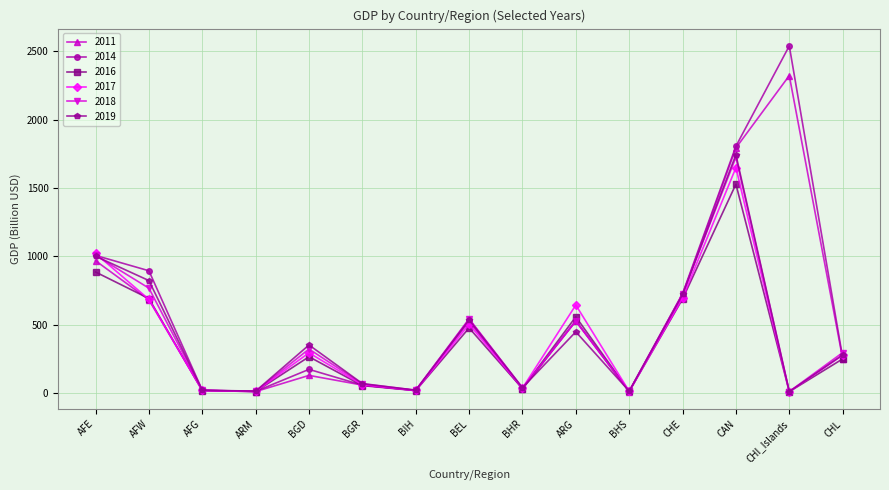

In 2011, how many points are lower than both neighbors (excluding endpoints)?

4